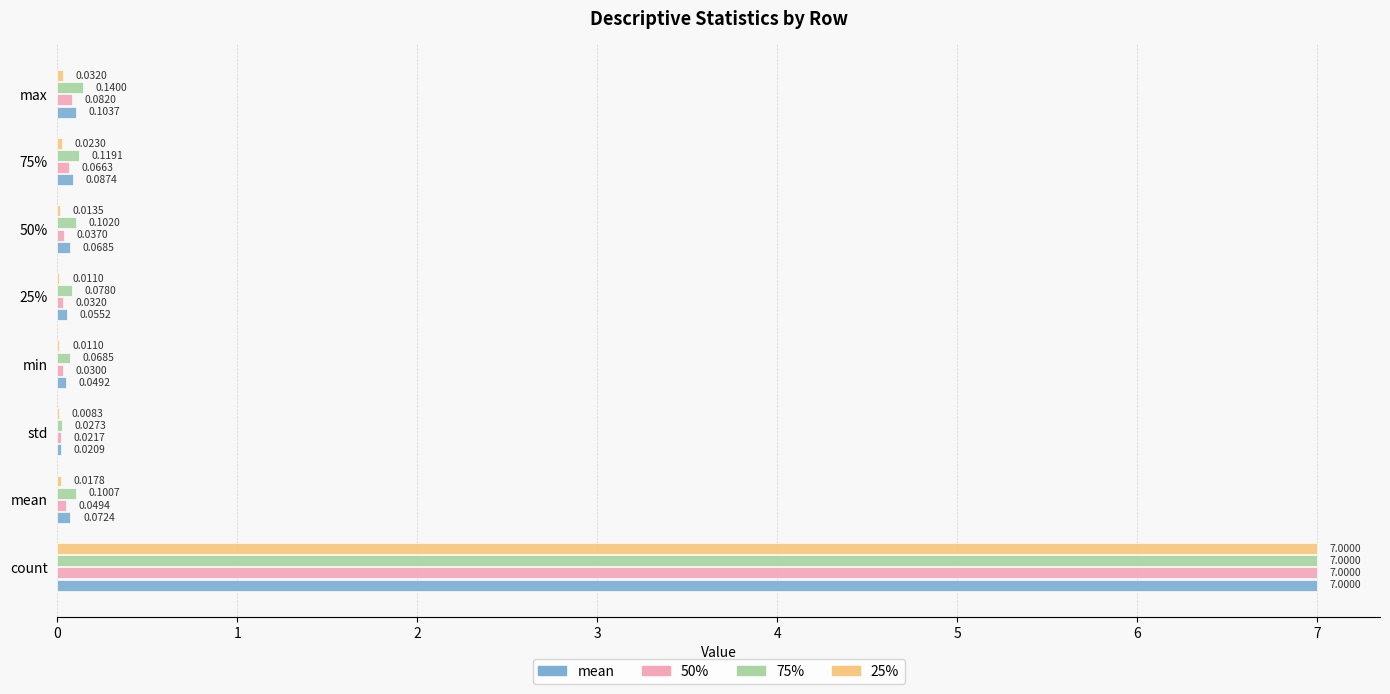

Between 50% and 75%, which series saw the biggest shift?

50%